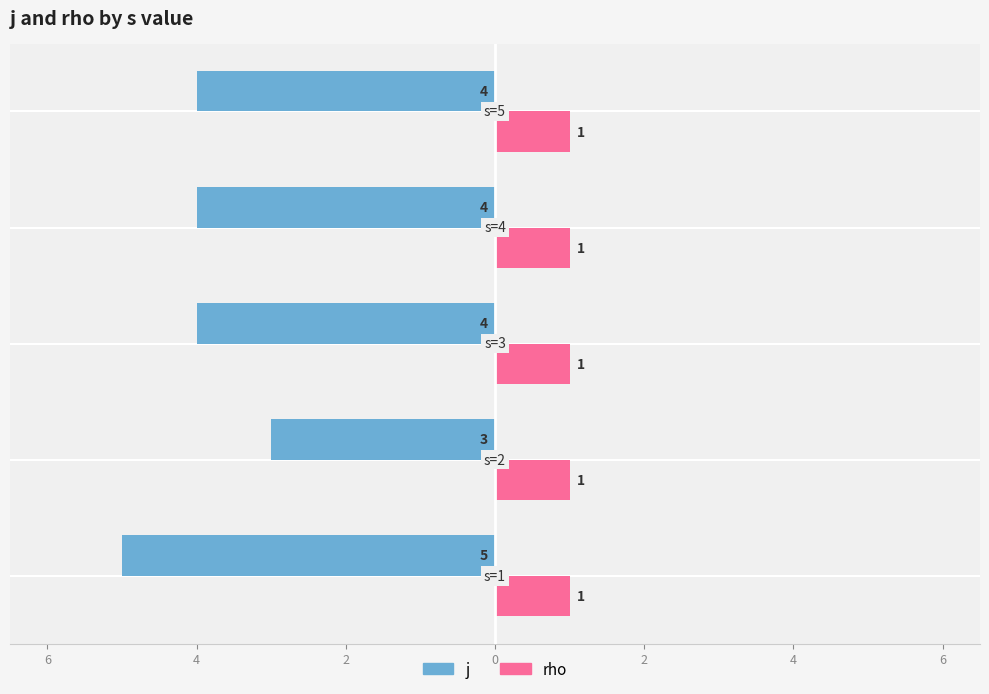

What are all the series names shown in the legend?

j, rho